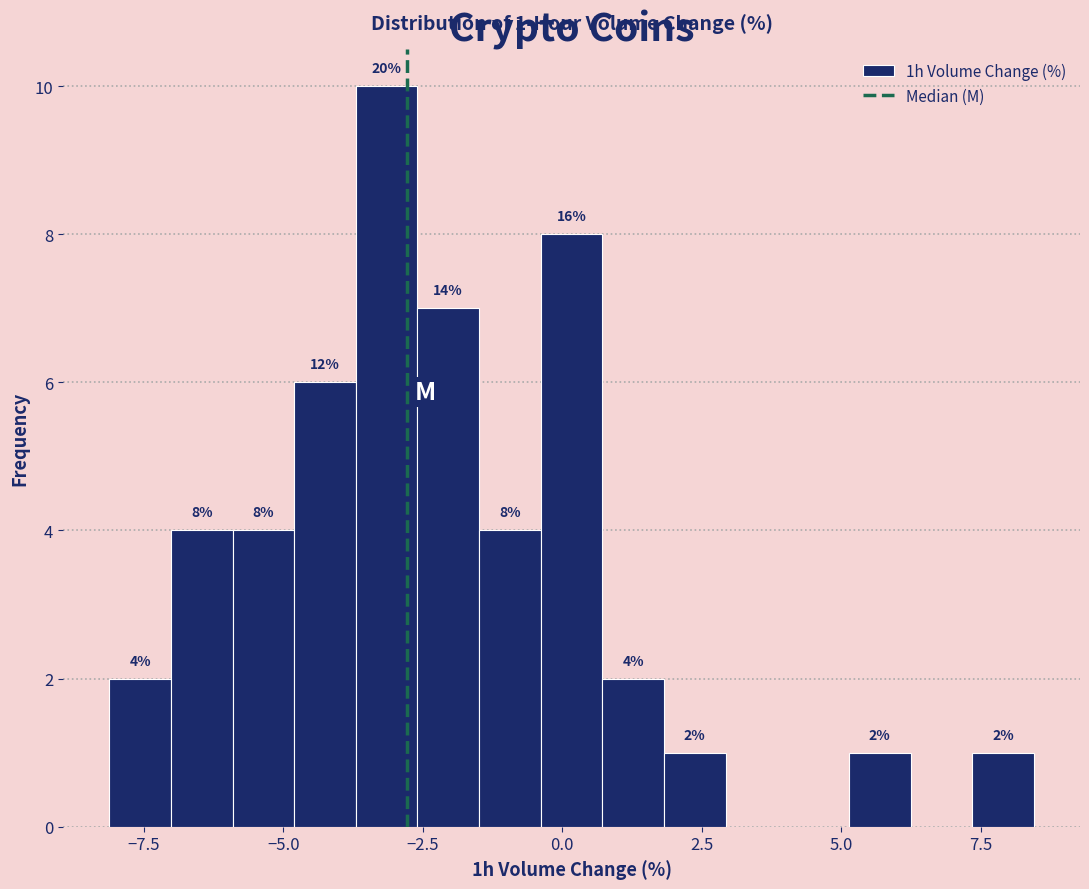

Read against the x-axis, roughly where is the centre of the tallest bar?

-3.0